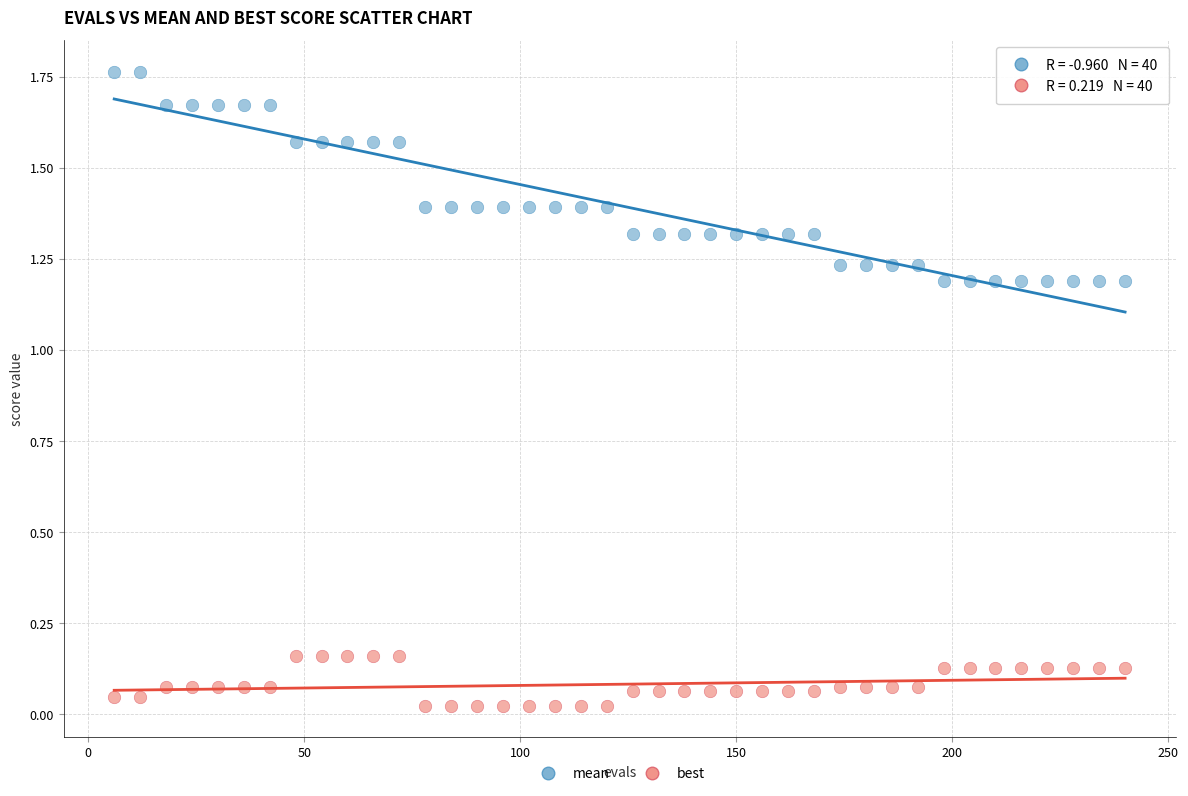

Across all data points, what is the range of X values (max minus min)?

234.0